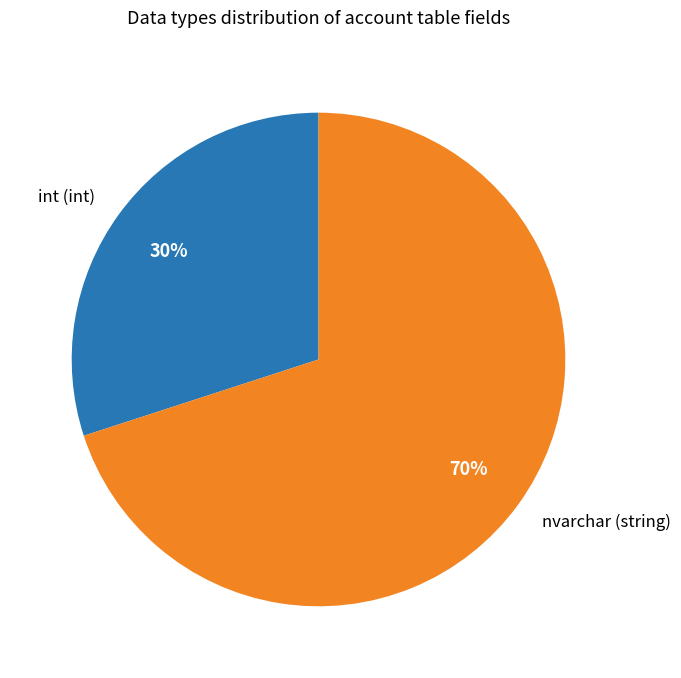

Is there any slice that represents more than half of the pie?

Yes